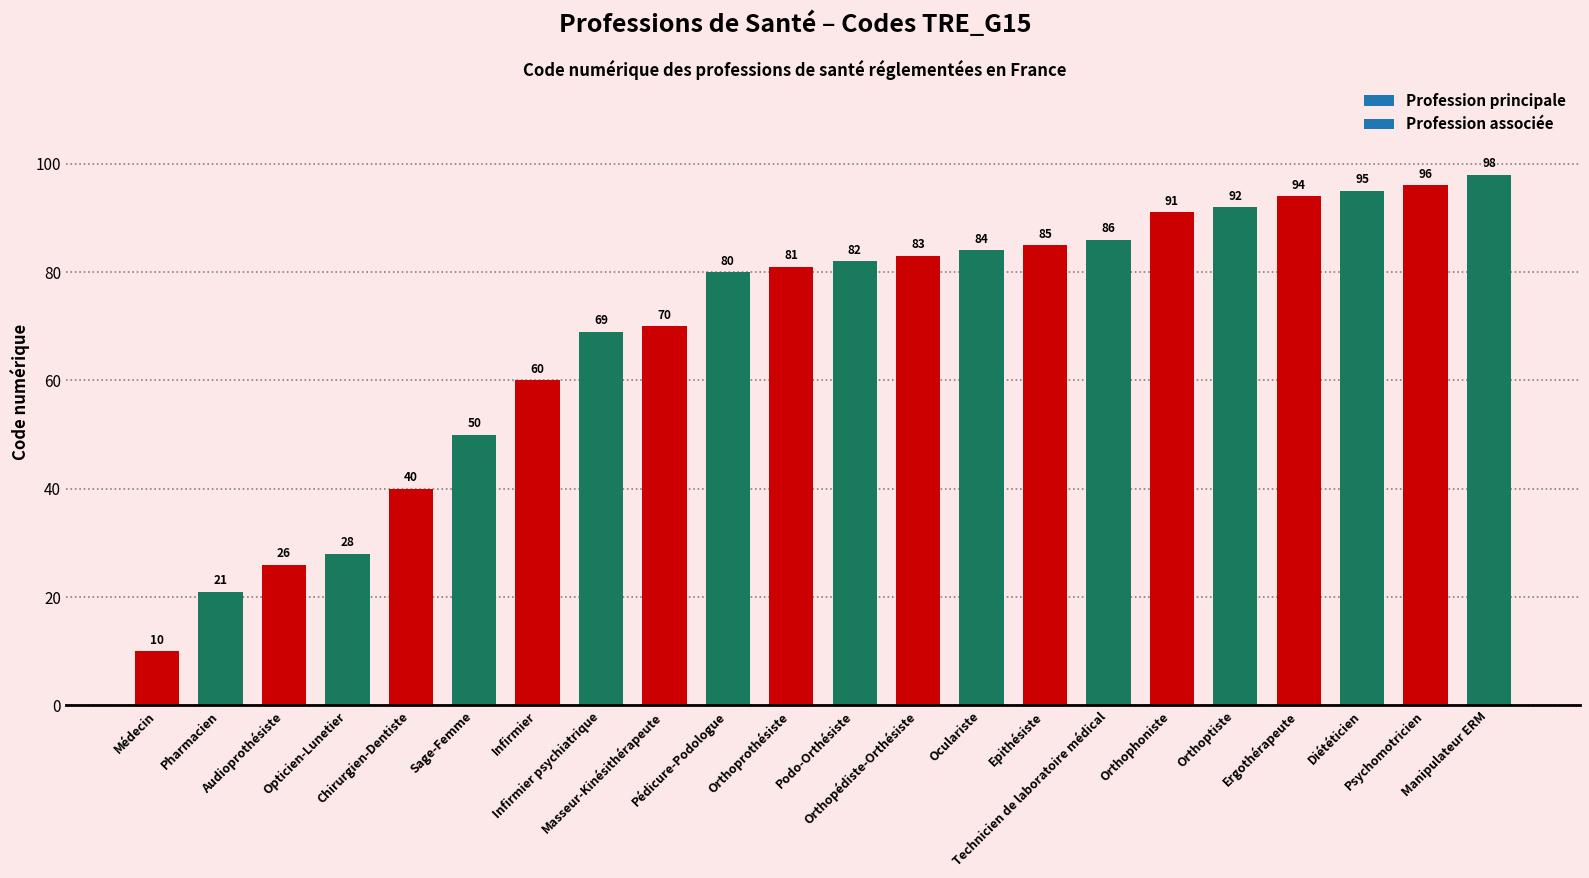

Which category has the highest value across all series?

Manipulateur ERM